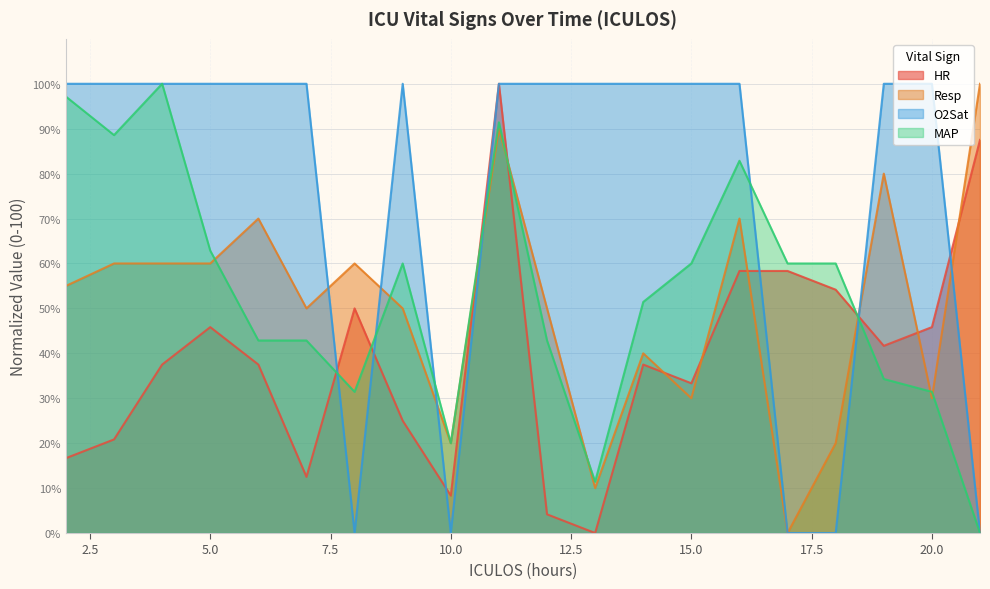

What is the sum of the HR values at 20 and 11?

145.8